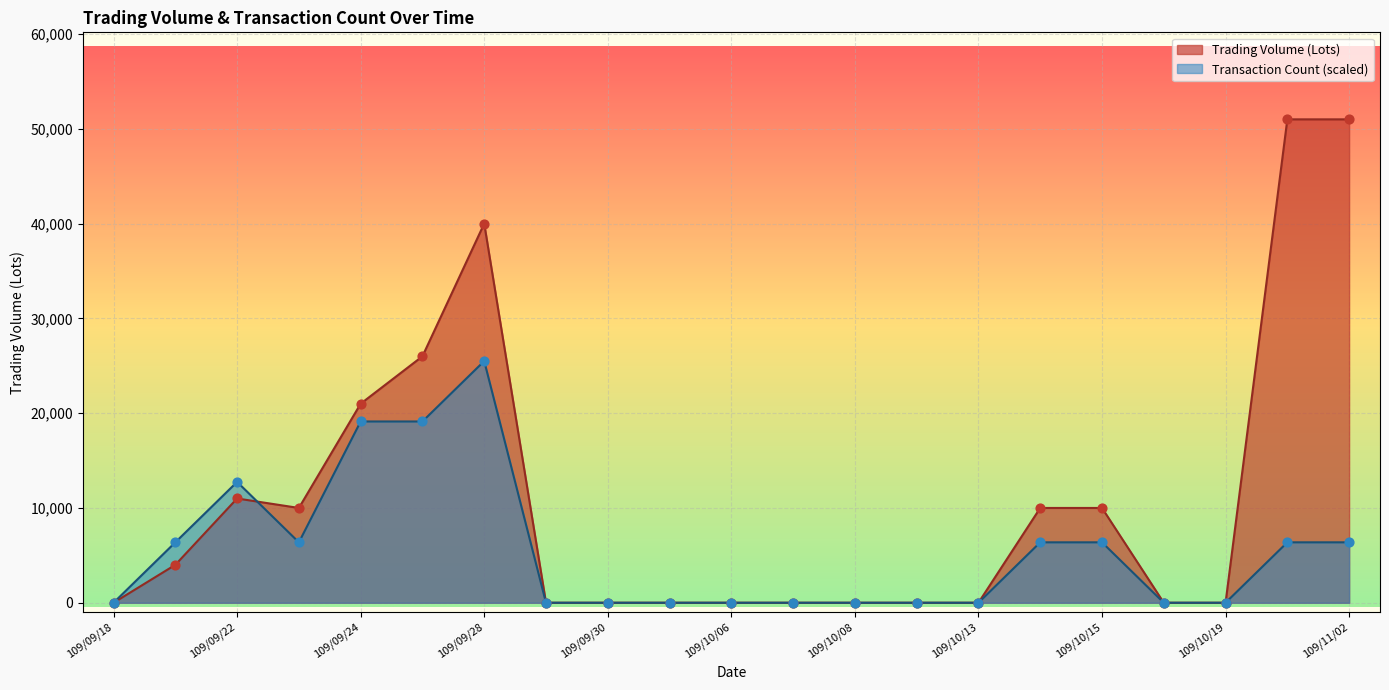

Which series has the largest Y range (max minus min)?

Trading Volume (Lots)